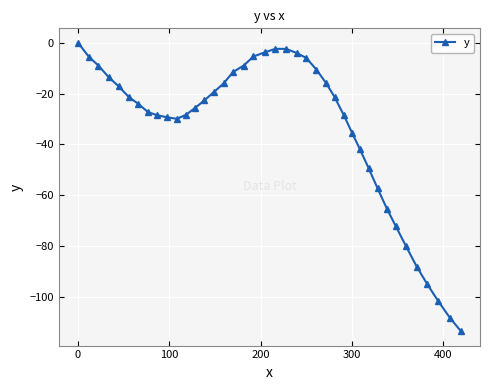

What is the value of the 7th point from the left?

-24.0